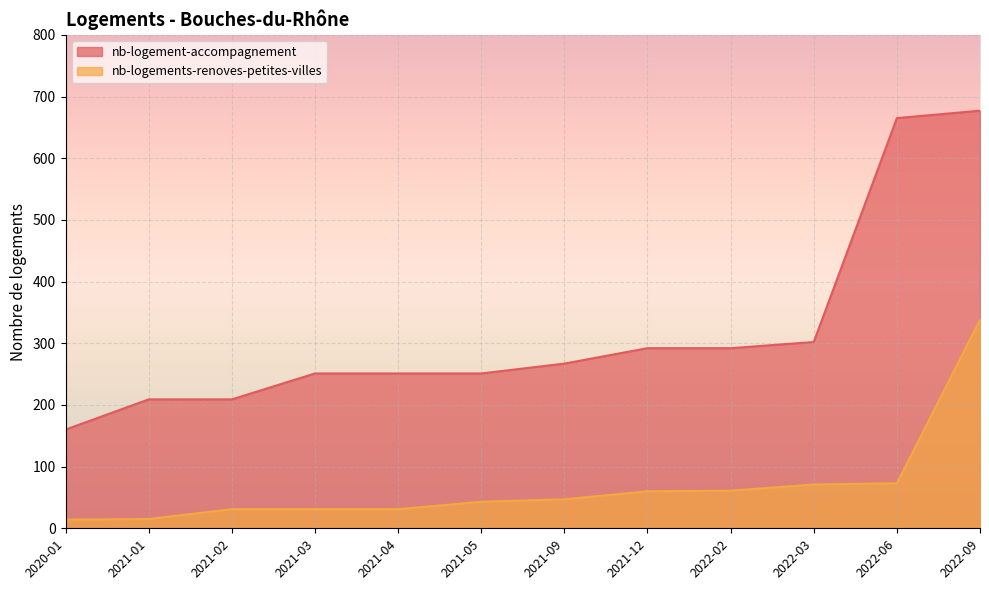

How many series are shown in this chart?

2